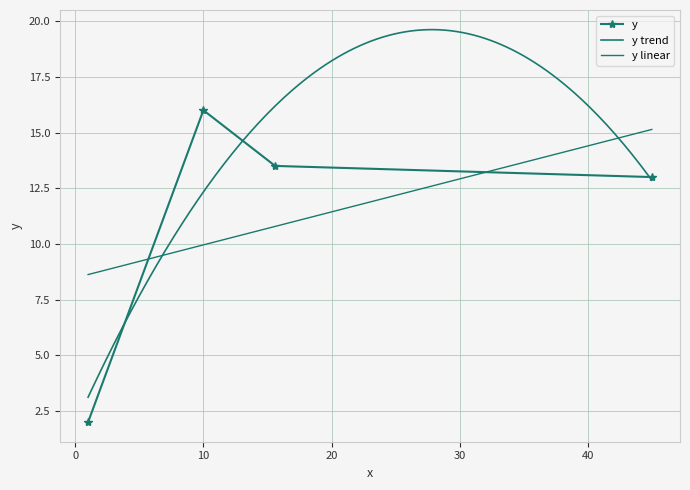

The value at 45 is 13.0. True or false?

True